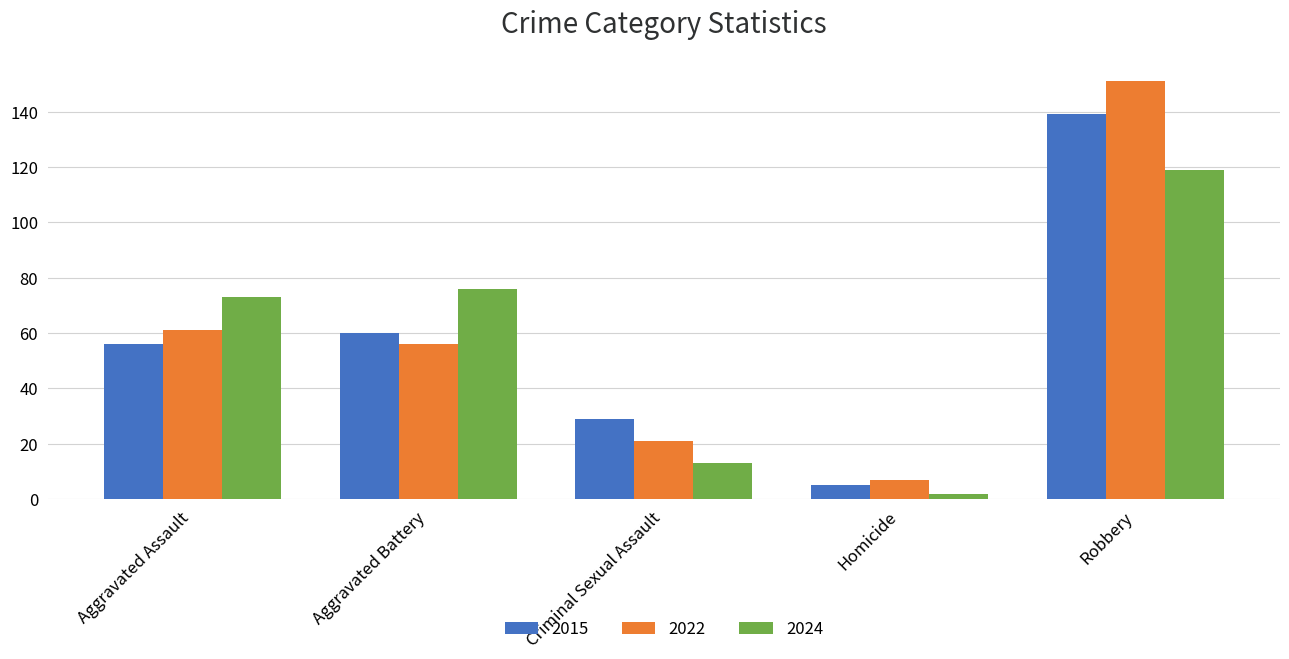

What is the spread (max minus min) of values at Criminal Sexual Assault?

16